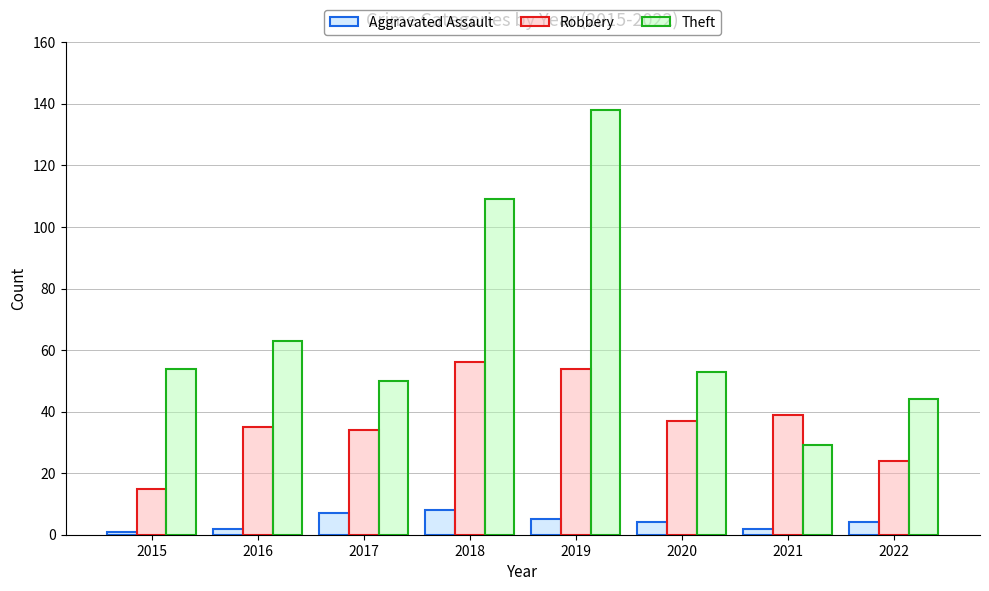

Reading left to right, list all the values displayed in this chart.

Aggravated Assault: 1	2	7	8	5	4	2	4
Robbery: 15	35	34	56	54	37	39	24
Theft: 54	63	50	109	138	53	29	44